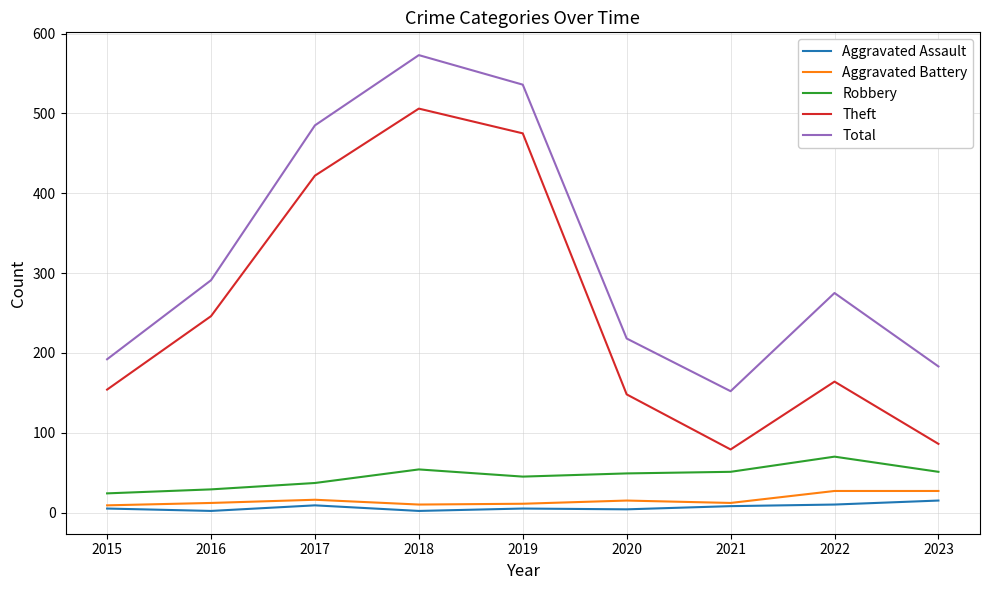

Is it true that Total equals 152 at 2021?

True